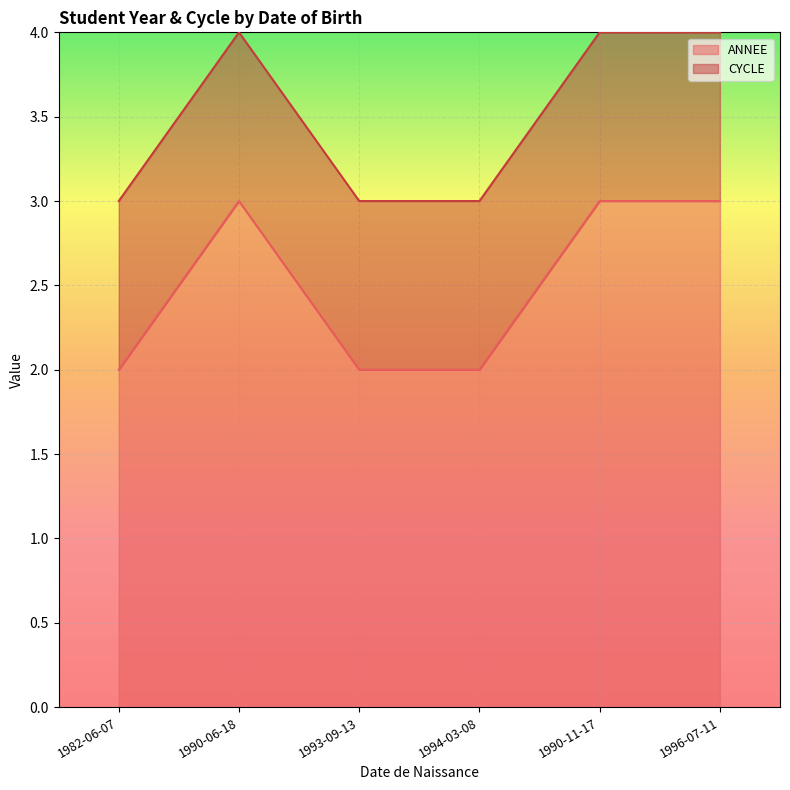

How many interior local peaks (higher than both neighbors) does the data have?

1